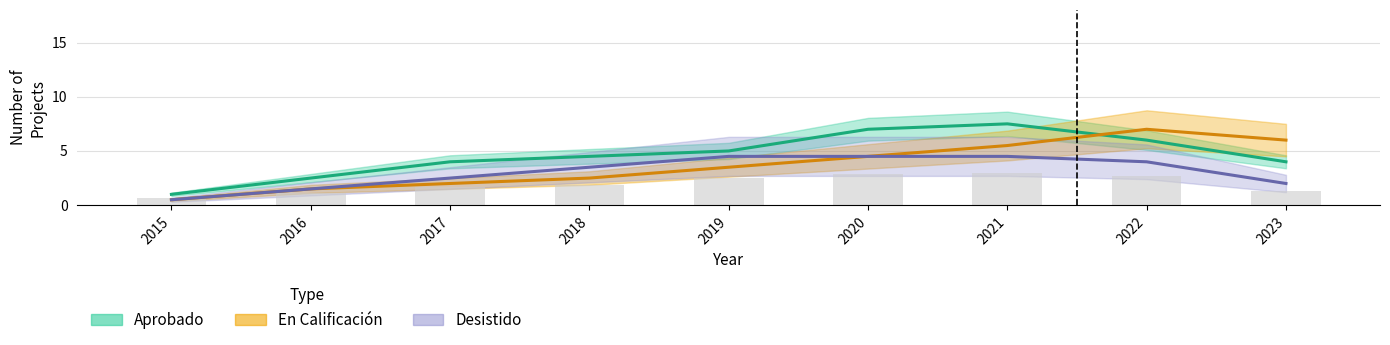

Is it true that Aprobado equals 5.0 at 2019?

True